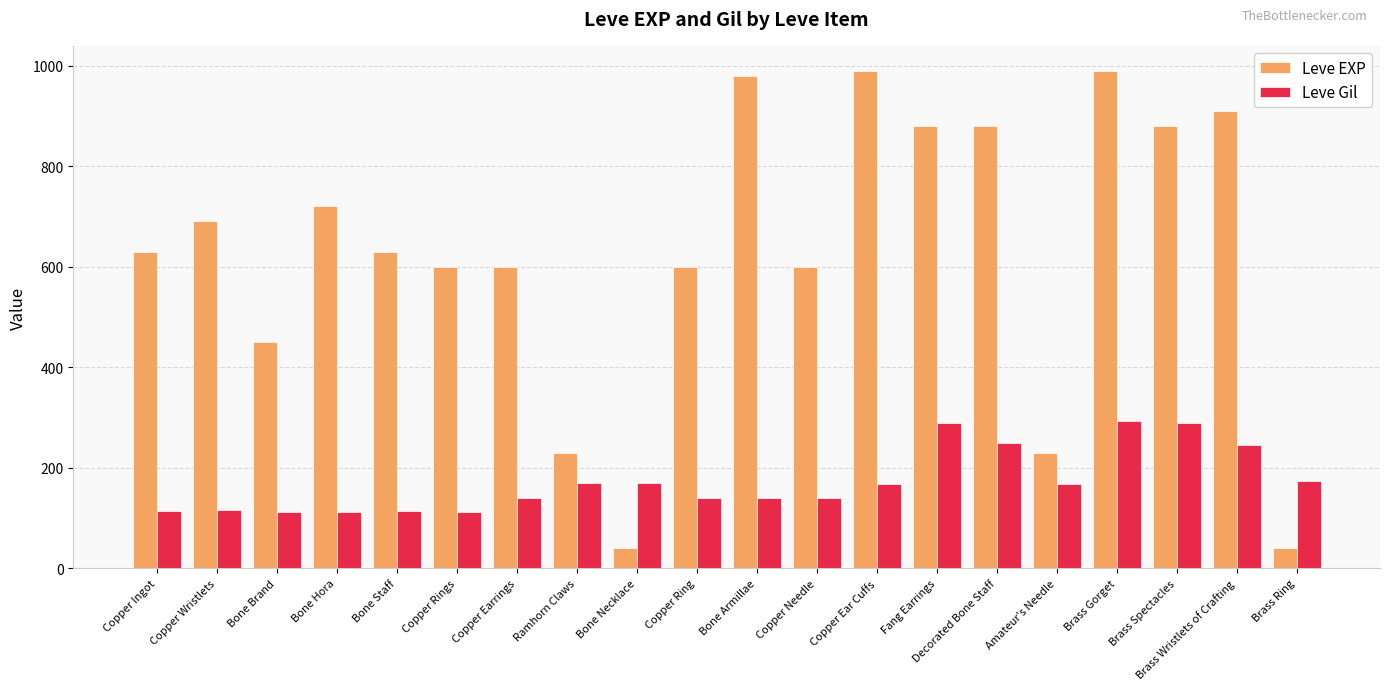

What is the total value across all series at Brass Gorget?

1283